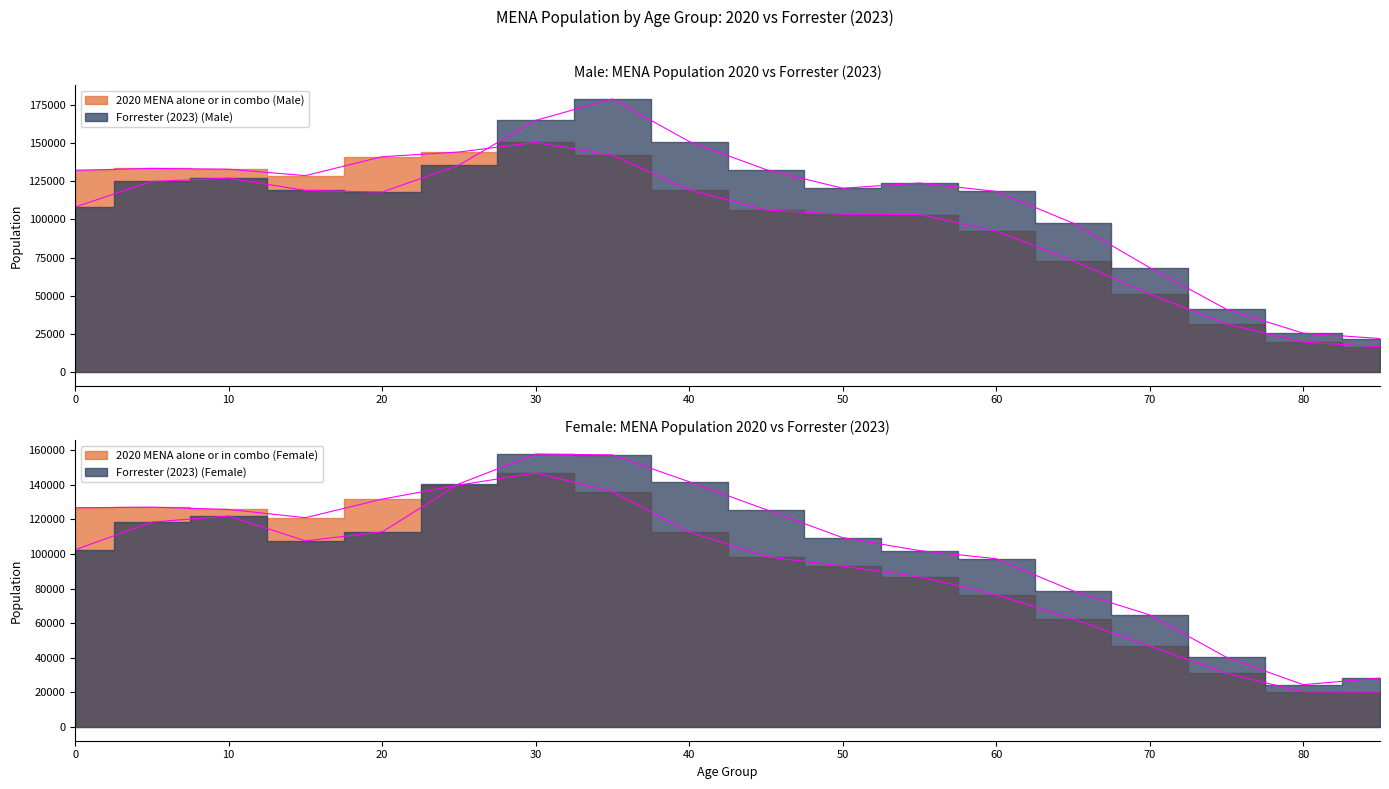

List the labels in order of 2020 MENA alone or in combo (Female) value, smallest first.

85, 80, 75, 70, 65, 60, 55, 50, 45, 40, 15, 10, 0, 5, 20, 35, 25, 30